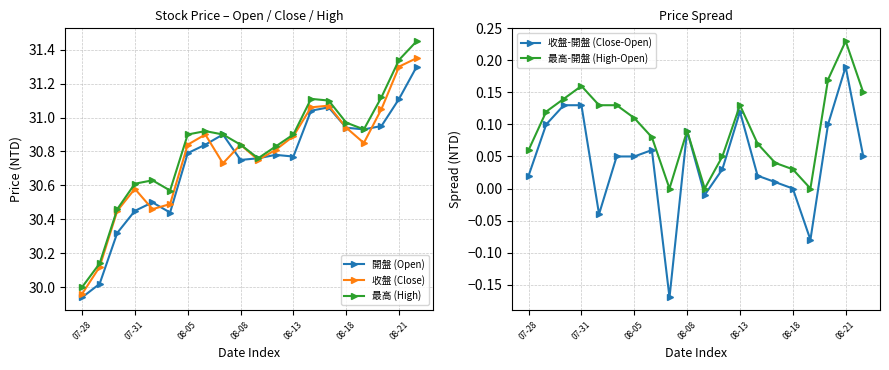

What is the difference between the maximum and minimum values in the 收盤 (Close) series?

1.4